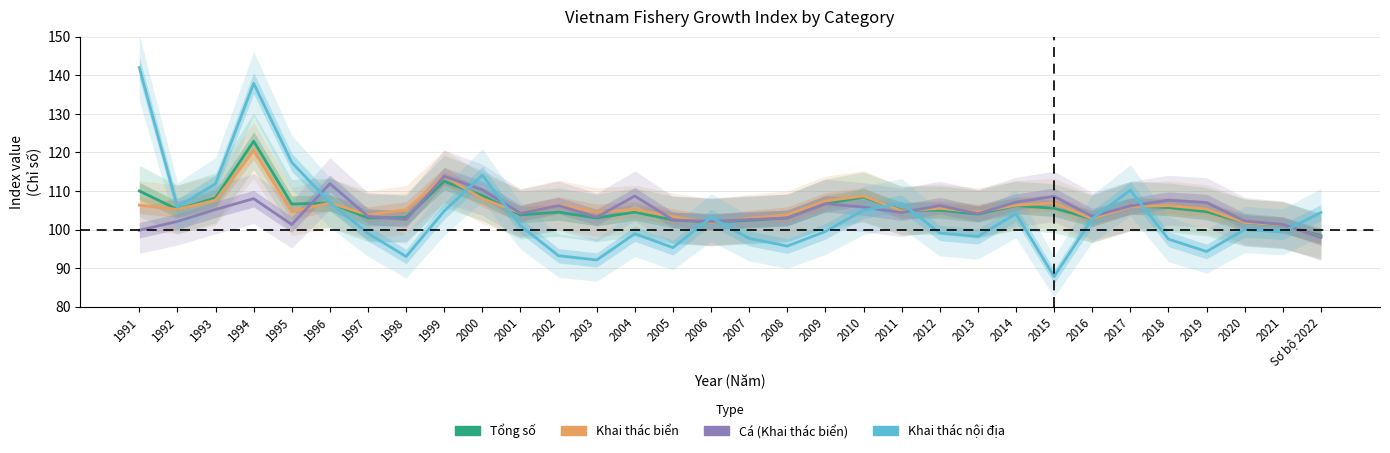

What are all the series names shown in the legend?

Tổng số, Khai thác biển, Cá (Khai thác biển), Khai thác nội địa